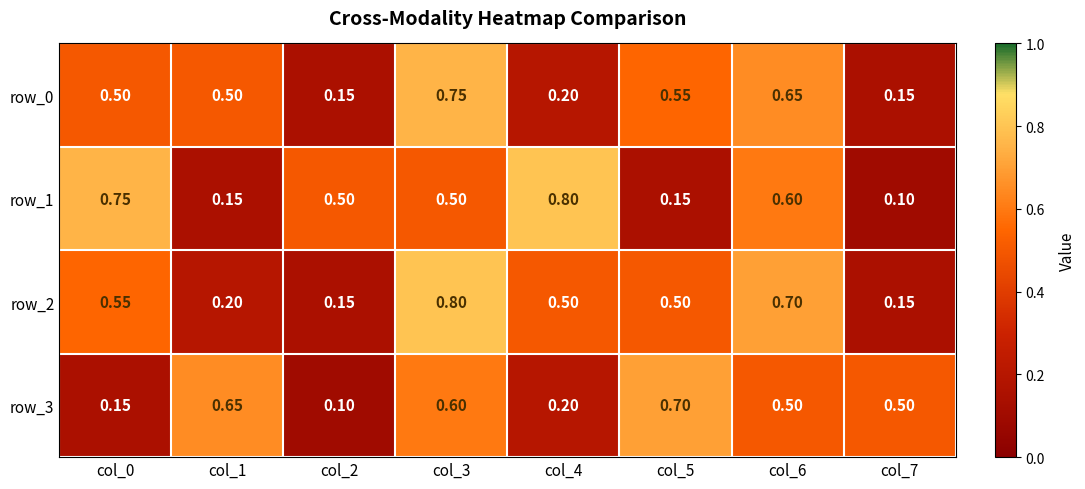

Is the value of row_0 at col_2 greater than the value of row_1 at col_0?

No